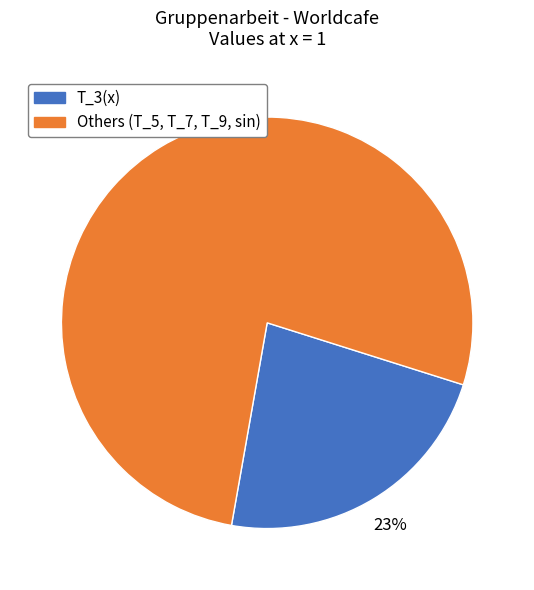

To the nearest percent, what is the average slice percentage?

50%